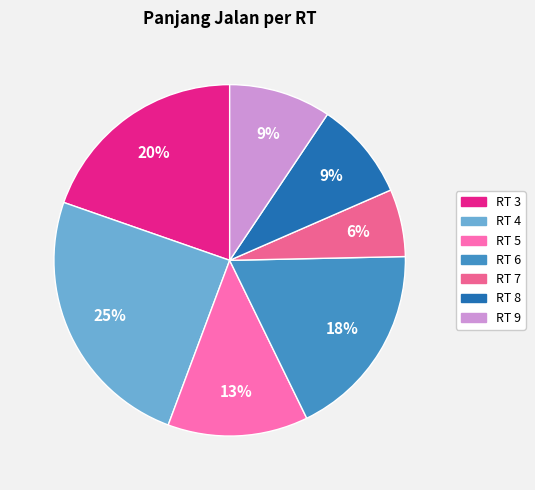

Which category has the biggest portion of the pie?

4